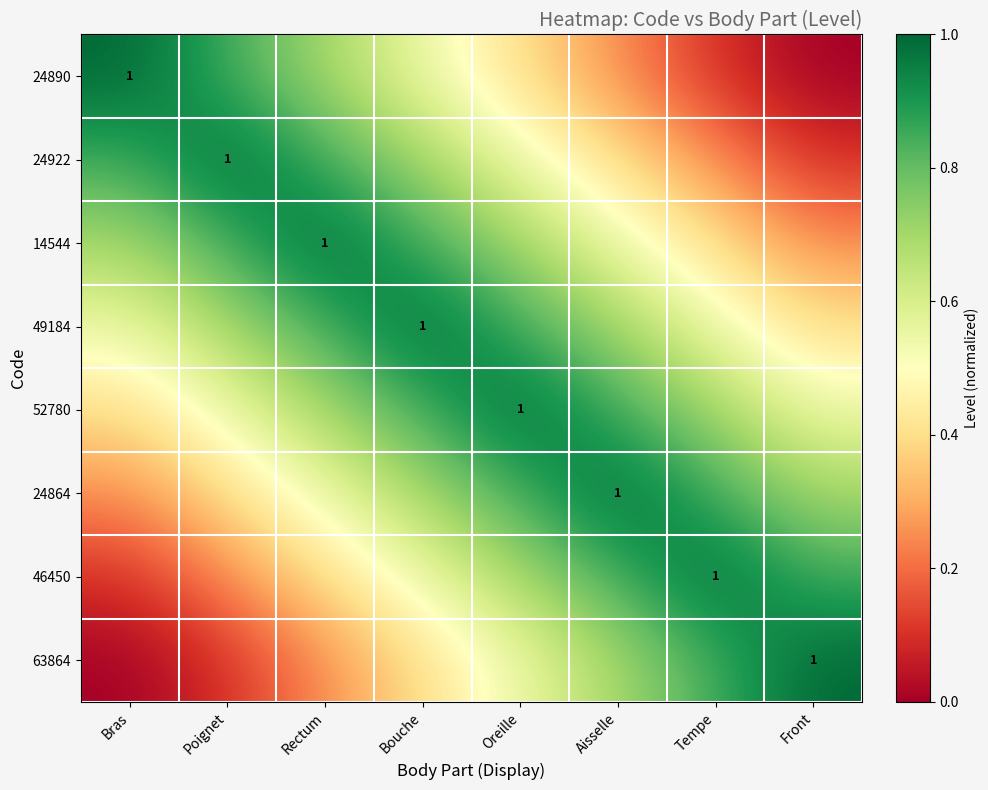

Is the value of 63864 at Tempe greater than the value of 14544 at Bras?

Yes